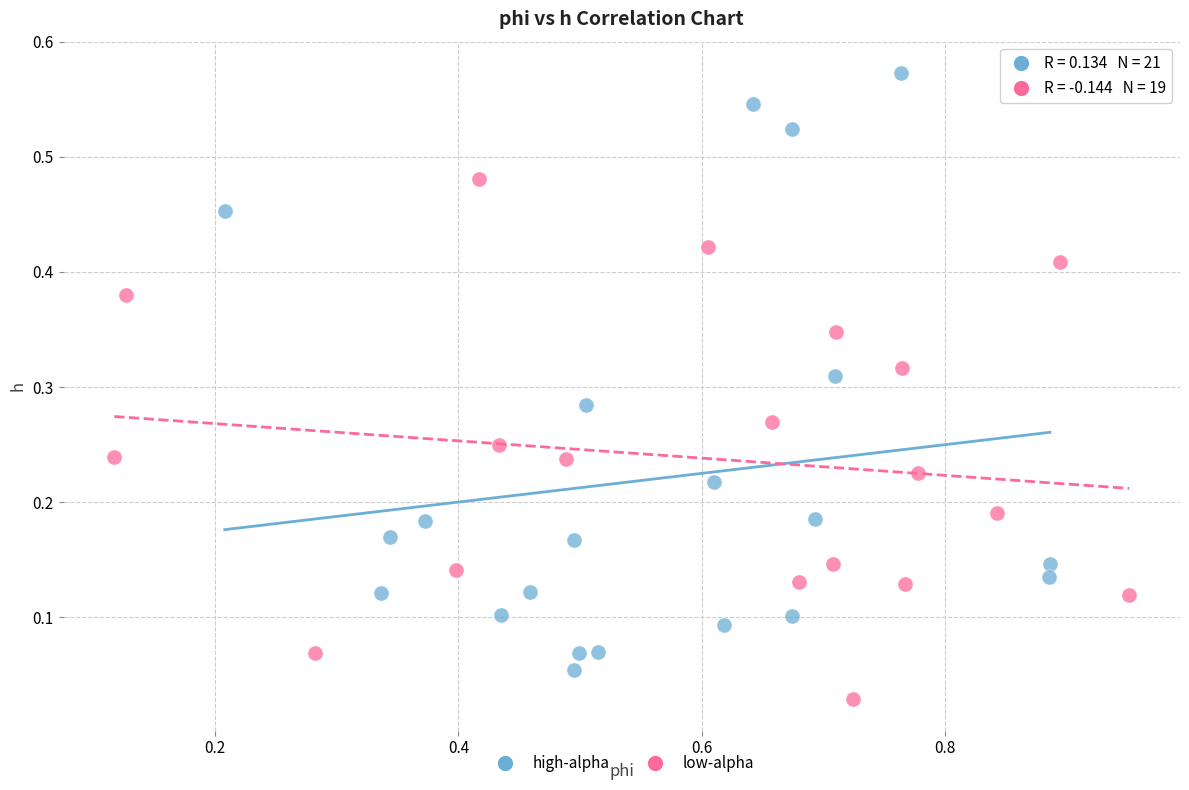

Which series reaches the minimum Y coordinate?

low-alpha